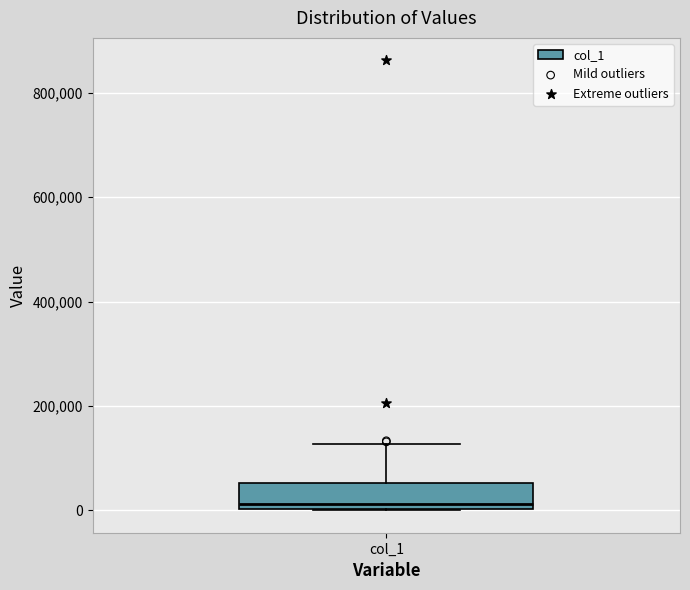

Where is the lower edge of the box for col_1 on the y-axis? The values are not printed on the chart, so give them approximately, as read against the axis.

0